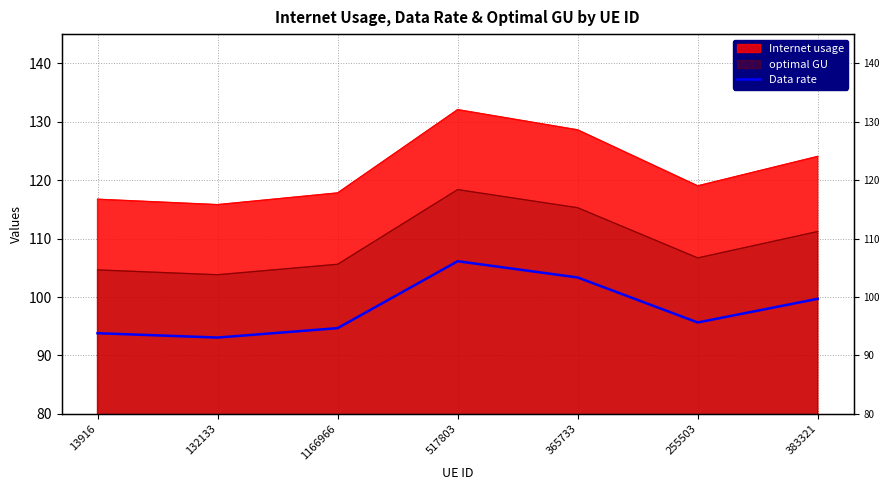

What is the average value?

98.1